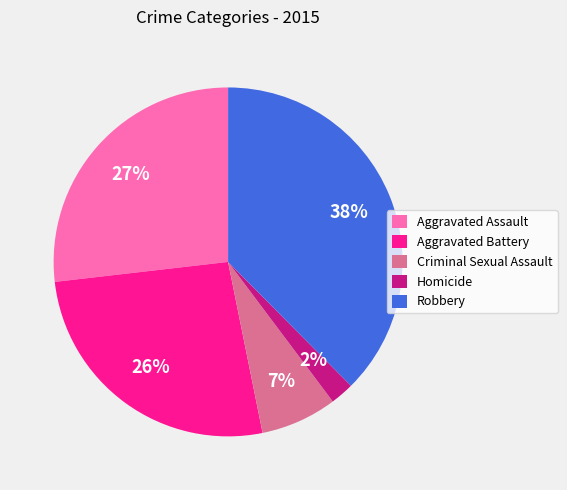

Is there any slice that represents more than half of the pie?

No